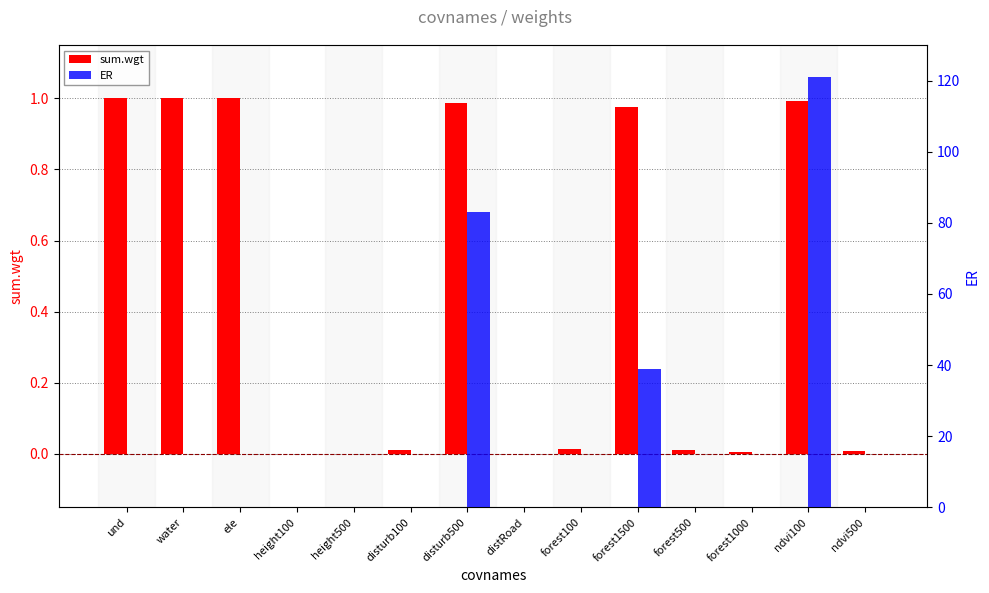

Reading left to right, transcribe all the data shown in this chart.

sum.wgt: 1.0	1.0	1.0	0.0	0.0	0.0	1.0	0.0	0.0	1.0	0.0	0.0	1.0	0.0
ER: 0.0	0.0	0.0	0.0	0.0	0.0	83.0	0.0	0.0	39.0	0.0	0.0	121.0	0.0